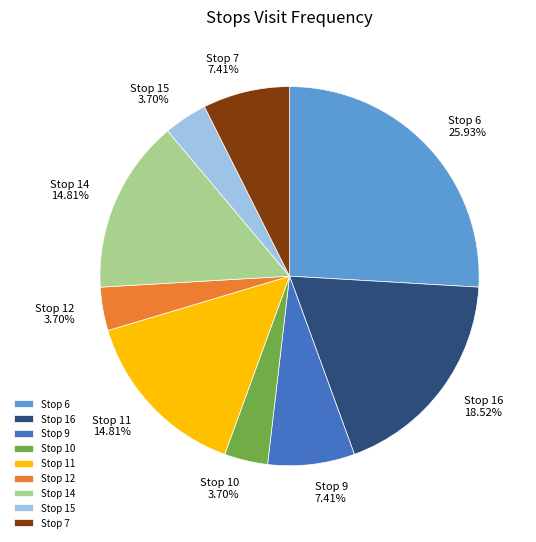

Which slice is the largest?

Stop 6